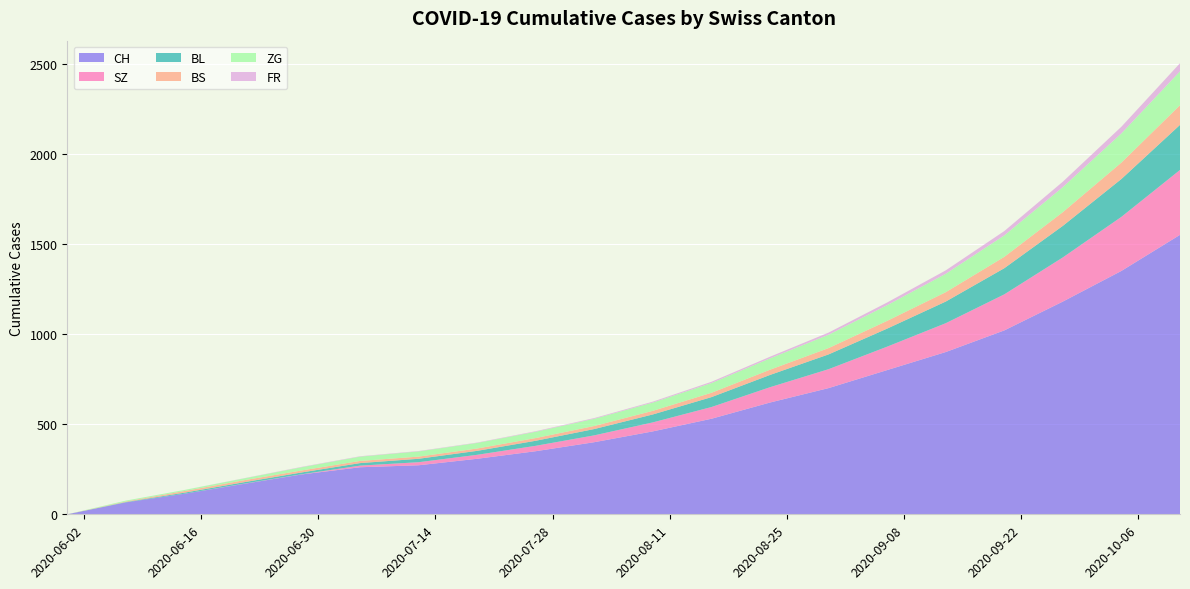

Reading left to right, extract all data points from this chart.

CH: 2020-05-31=0	2020-06-07=66	2020-06-14=114	2020-06-21=168	2020-06-28=221	2020-07-05=261	2020-07-12=272	2020-07-19=308	2020-07-26=350	2020-08-02=400	2020-08-09=460	2020-08-16=530	2020-08-23=620	2020-08-30=700	2020-09-06=800	2020-09-13=900	2020-09-20=1020	2020-09-27=1180	2020-10-04=1350	2020-10-11=1550
SZ: 2020-05-31=0	2020-06-07=0	2020-06-14=0	2020-06-21=1	2020-06-28=1	2020-07-05=9	2020-07-12=17	2020-07-19=22	2020-07-26=30	2020-08-02=38	2020-08-09=50	2020-08-16=65	2020-08-23=85	2020-08-30=105	2020-09-06=130	2020-09-13=160	2020-09-20=200	2020-09-27=245	2020-10-04=300	2020-10-11=360
BL: 2020-05-31=0	2020-06-07=2	2020-06-14=6	2020-06-21=8	2020-06-28=10	2020-07-05=14	2020-07-12=19	2020-07-19=22	2020-07-26=28	2020-08-02=35	2020-08-09=44	2020-08-16=55	2020-08-23=68	2020-08-30=82	2020-09-06=100	2020-09-13=120	2020-09-20=145	2020-09-27=175	2020-10-04=210	2020-10-11=250
BS: 2020-05-31=0	2020-06-07=3	2020-06-14=9	2020-06-21=11	2020-06-28=11	2020-07-05=12	2020-07-12=12	2020-07-19=13	2020-07-26=15	2020-08-02=17	2020-08-09=20	2020-08-16=24	2020-08-23=29	2020-08-30=35	2020-09-06=43	2020-09-13=52	2020-09-20=63	2020-09-27=76	2020-10-04=91	2020-10-11=109
ZG: 2020-05-31=0	2020-06-07=5	2020-06-14=6	2020-06-21=10	2020-06-28=18	2020-07-05=24	2020-07-12=29	2020-07-19=31	2020-07-26=35	2020-08-02=40	2020-08-09=46	2020-08-16=54	2020-08-23=63	2020-08-30=74	2020-09-06=87	2020-09-13=102	2020-09-20=119	2020-09-27=139	2020-10-04=162	2020-10-11=188
FR: 2020-05-31=0	2020-06-07=0	2020-06-14=0	2020-06-21=1	2020-06-28=2	2020-07-05=2	2020-07-12=2	2020-07-19=2	2020-07-26=3	2020-08-02=4	2020-08-09=5	2020-08-16=7	2020-08-23=9	2020-08-30=12	2020-09-06=15	2020-09-13=19	2020-09-20=24	2020-09-27=30	2020-10-04=37	2020-10-11=45